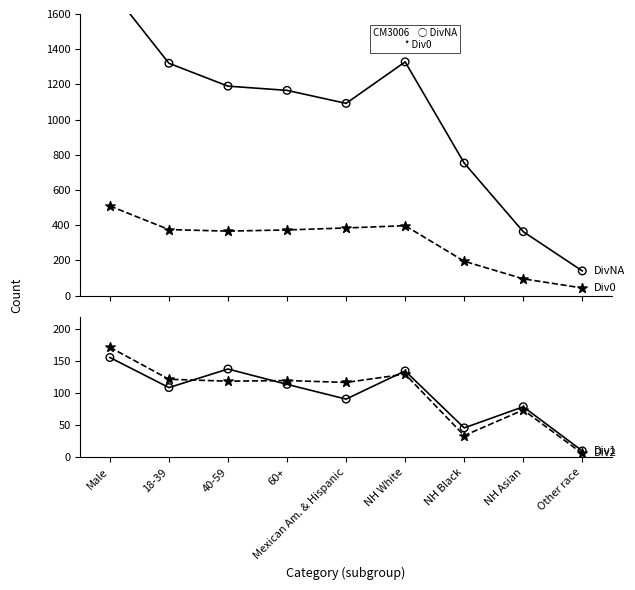

Is the value of Div2 at NH Black greater than the value of Div0 at Mexican Am. & Hispanic?

No